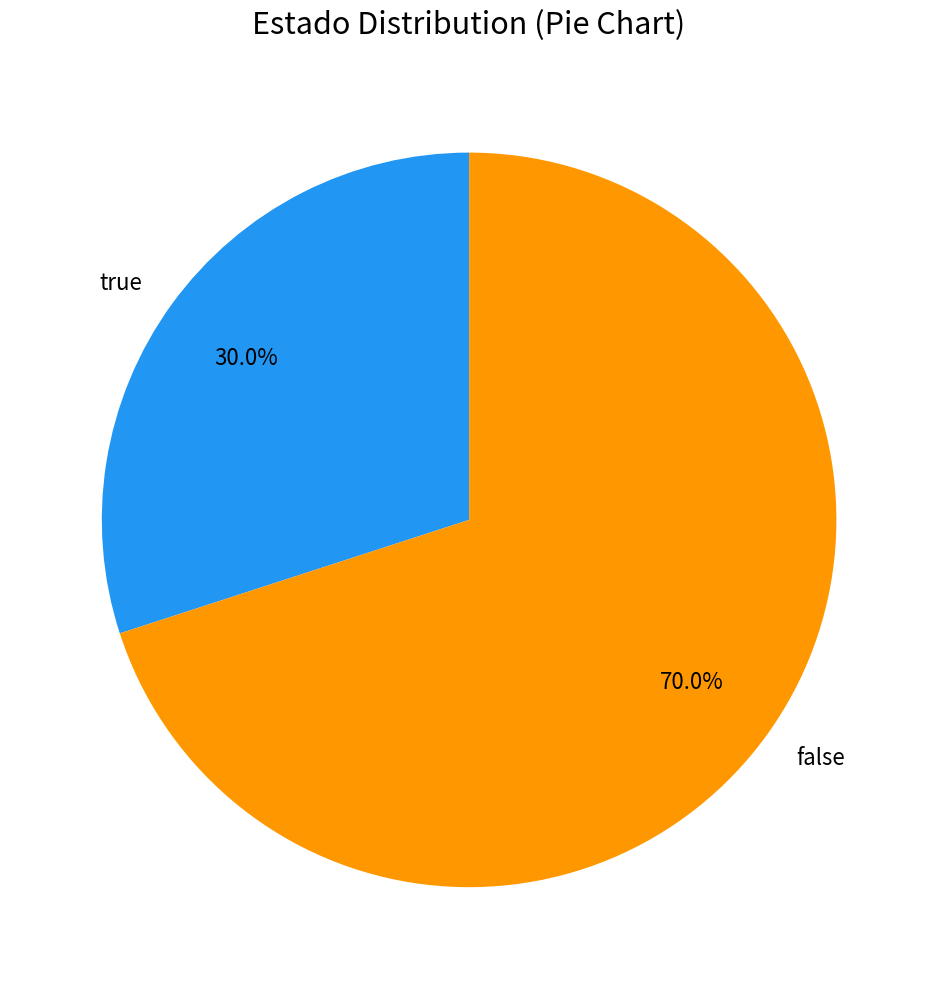

What is the smallest slice in the pie chart?

true